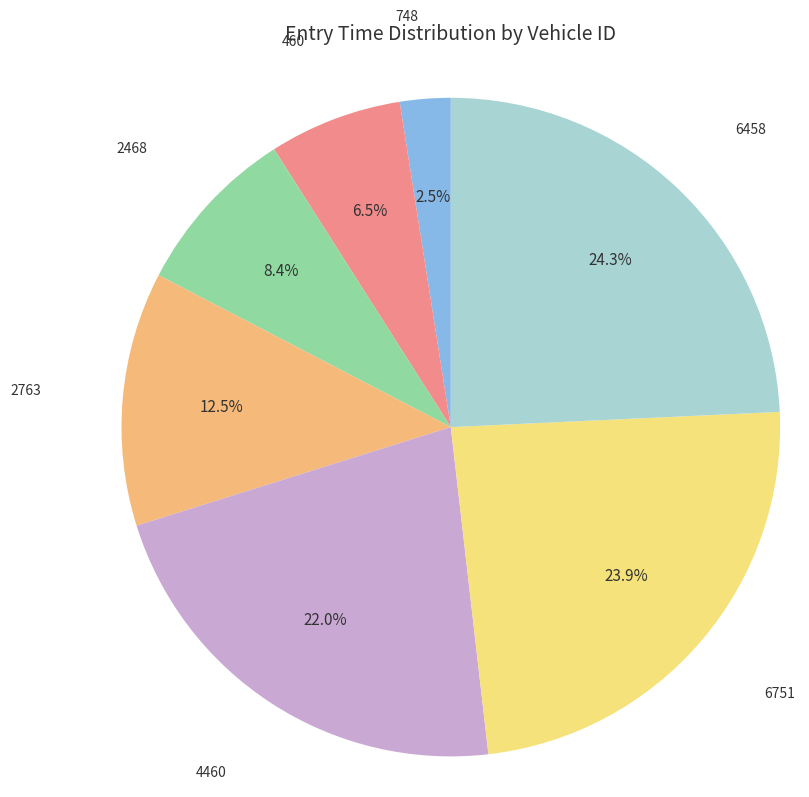

Which slice is the smallest?

748